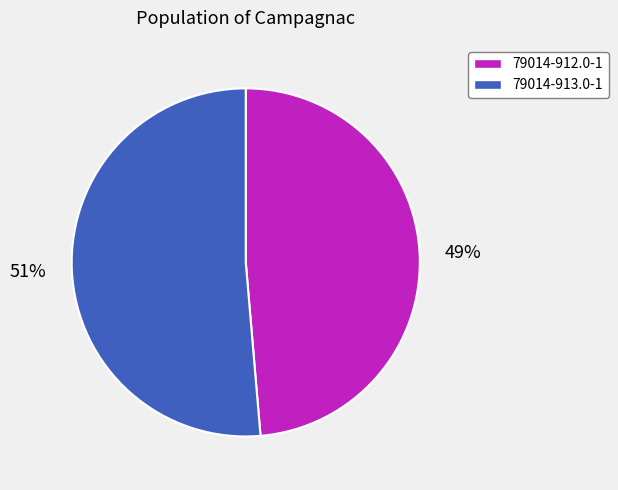

True or false: 79014-912.0-1 accounts for 49% of the total.

True